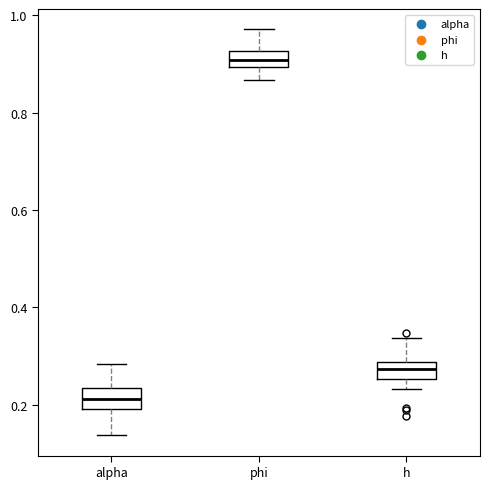

Reading left to right, read every box against the y-axis: the position of its median line, the range the box covers, and the ends of its whiskers. The values are not printed on the chart, so give them approximately, as read against the axis.

alpha: median 0.22, box 0.20 to 0.24, whiskers 0.14 to 0.28
phi: median 0.90 (inside the box), box 0.90 to 0.92, whiskers 0.86 to 0.98
h: median 0.28 (inside the box), box 0.26 to 0.28, whiskers 0.24 to 0.34